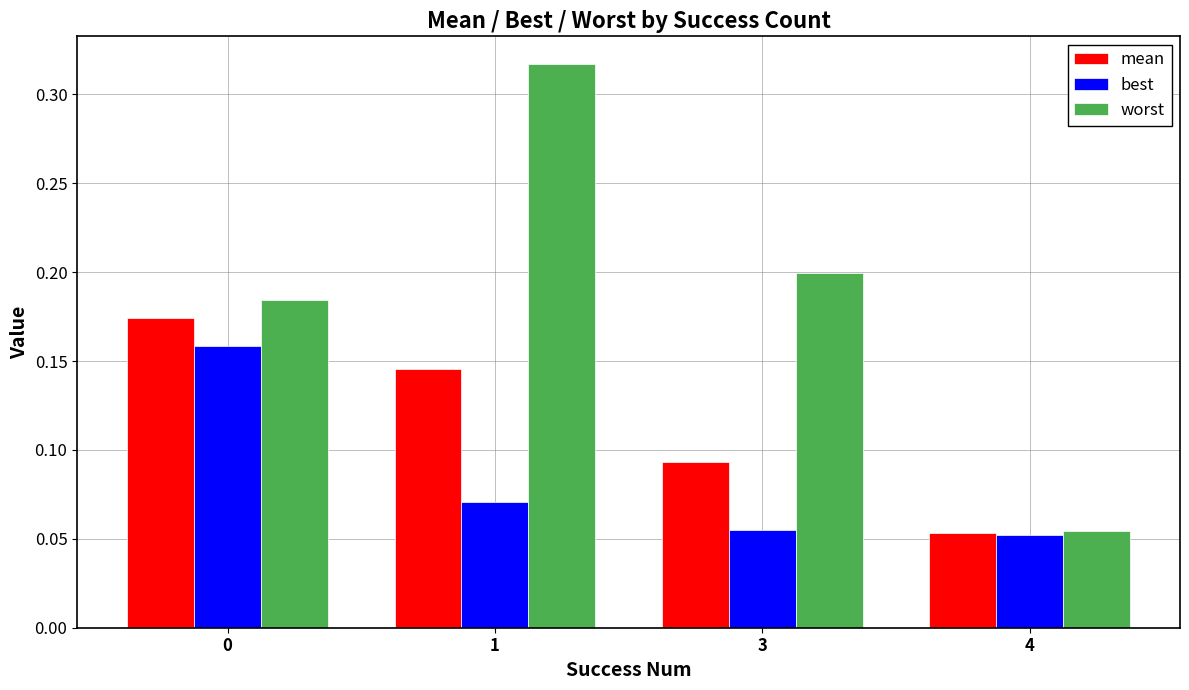

Which series changed the most between 0 and 3?

best